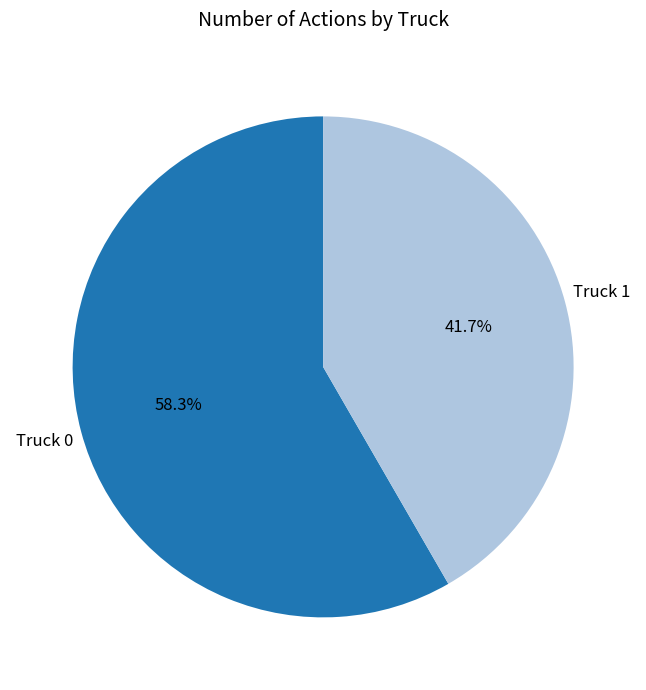

How many slices are in this pie chart?

2